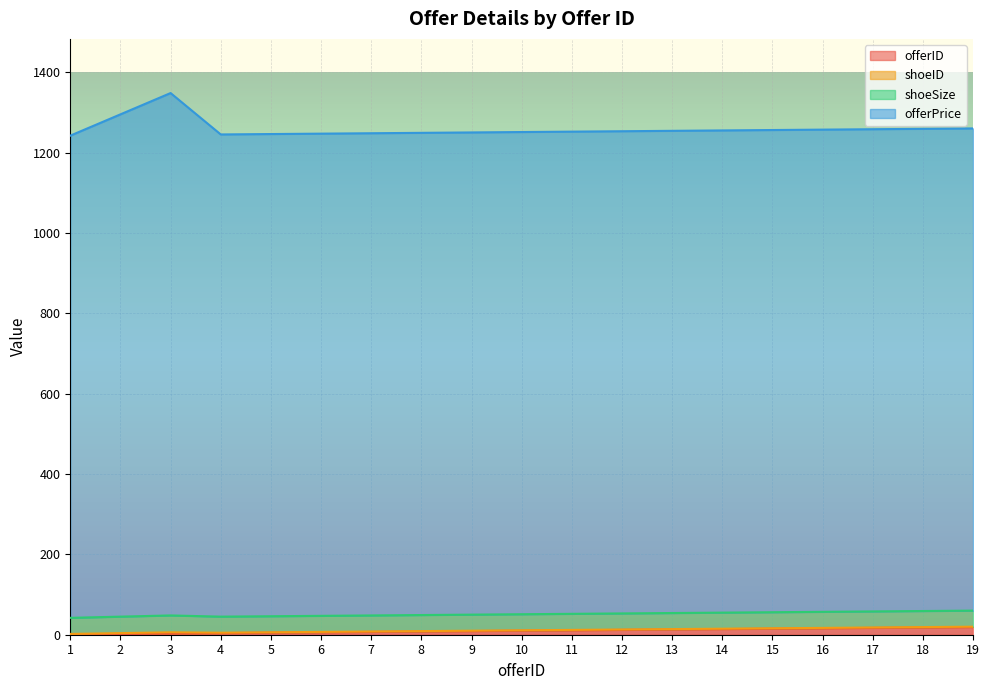

How many shoeSize values are between 40 and 41?

18